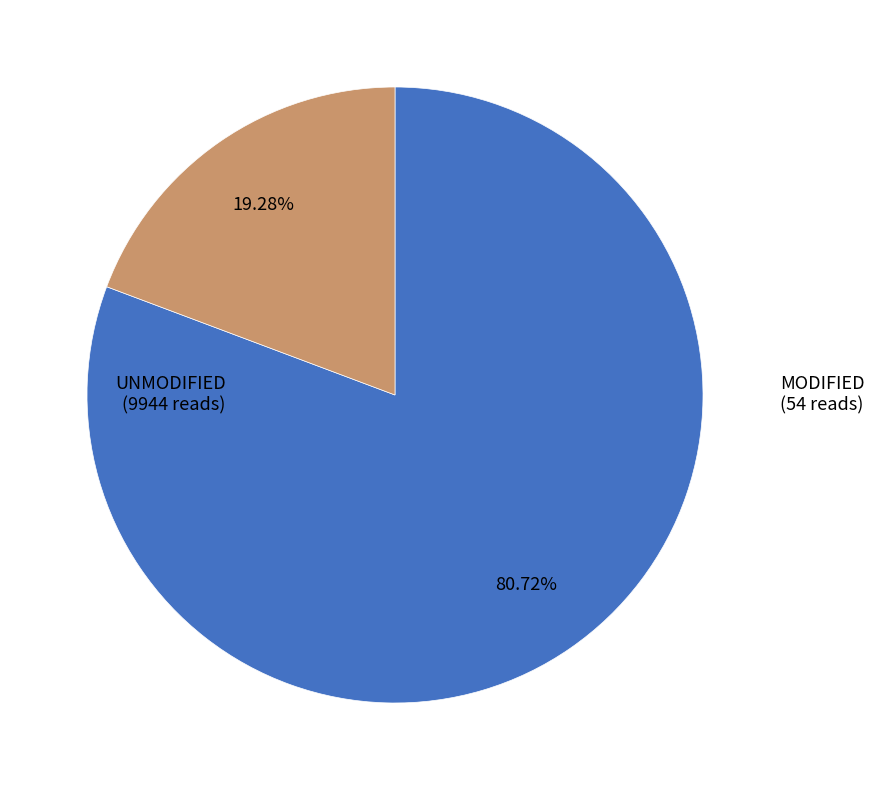

Does any single category account for the majority?

Yes